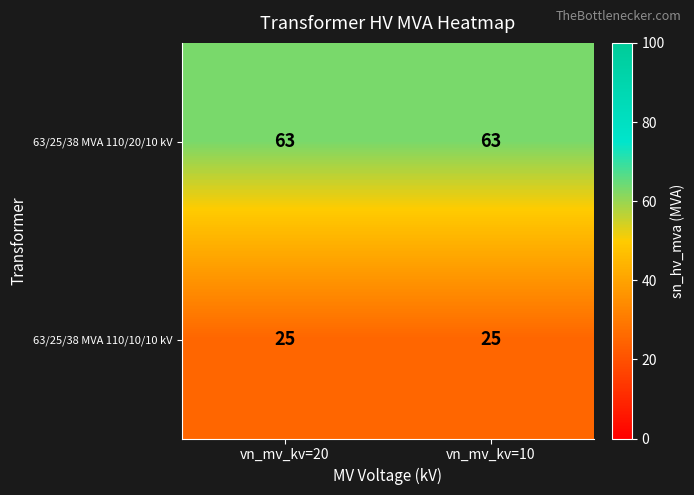

Reading left to right, what are all the values shown in this chart?

63/25/38 MVA 110/20/10 kV: vn_mv_kv=20=63	vn_mv_kv=10=63
63/25/38 MVA 110/10/10 kV: vn_mv_kv=20=25	vn_mv_kv=10=25